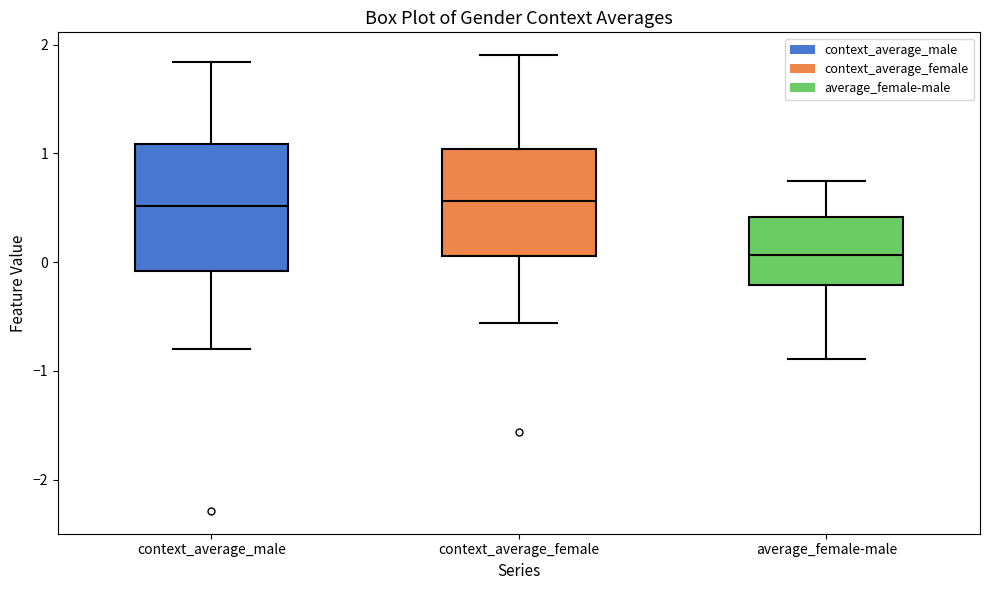

Comparing the boxes themselves (not the whiskers), which one is the tallest?

context_average_male